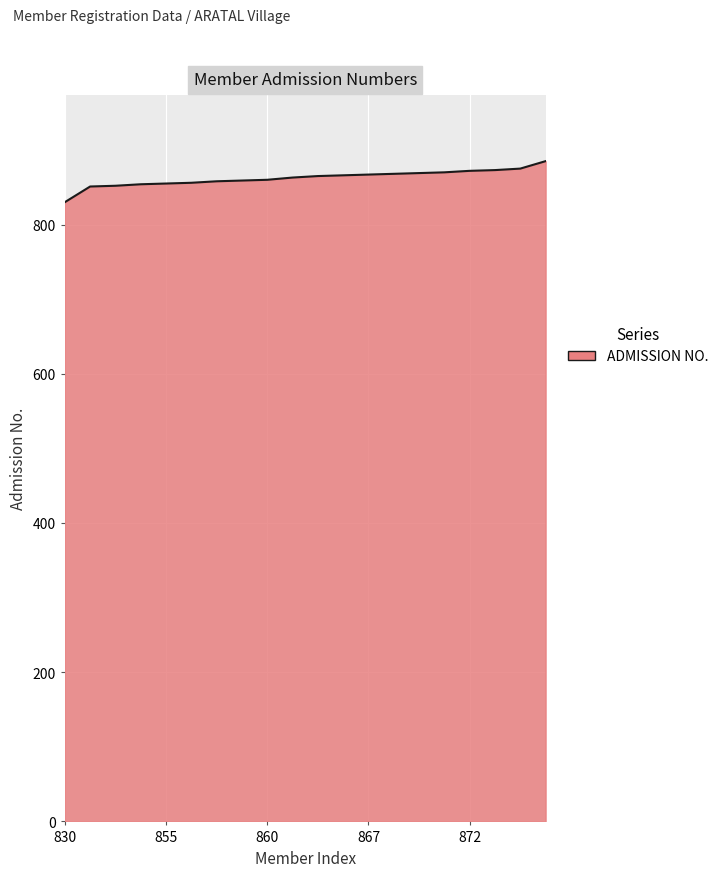

What is the difference between the maximum and minimum values?

55